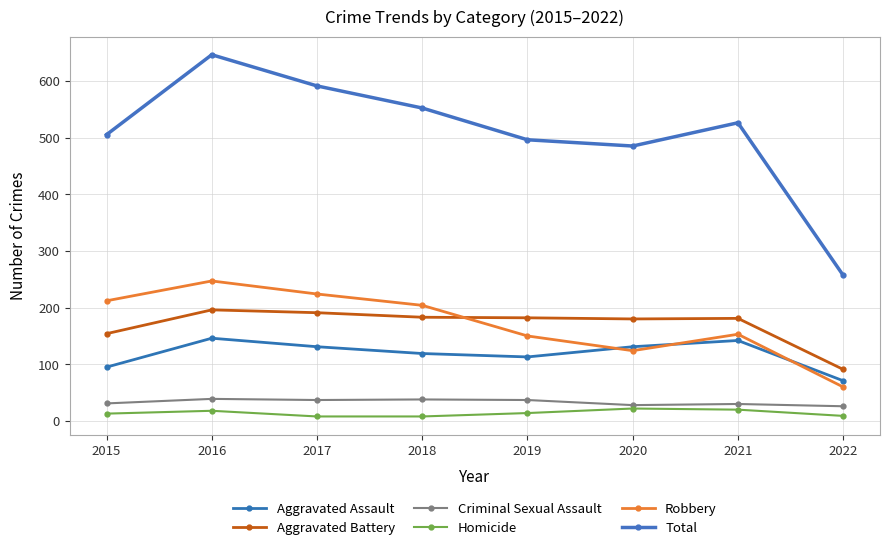

Between which two adjacent categories do Aggravated Battery and Robbery first intersect?

2018 and 2019